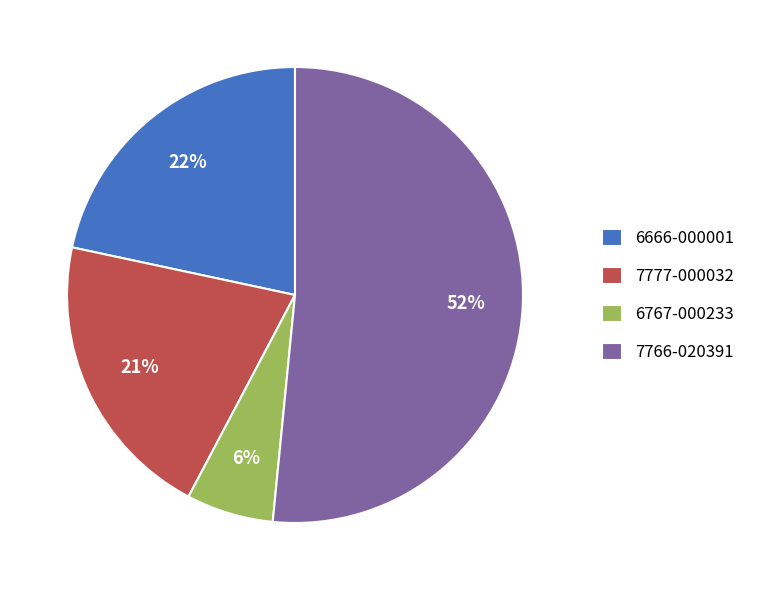

The 7766-020391 slice represents 52% of the pie. True or false?

True